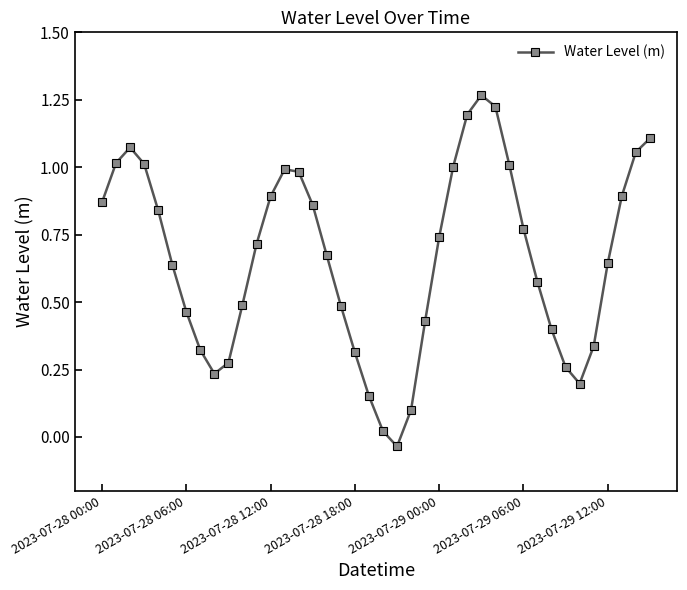

True or false: there are more than 1 points higher than both neighbors.

True